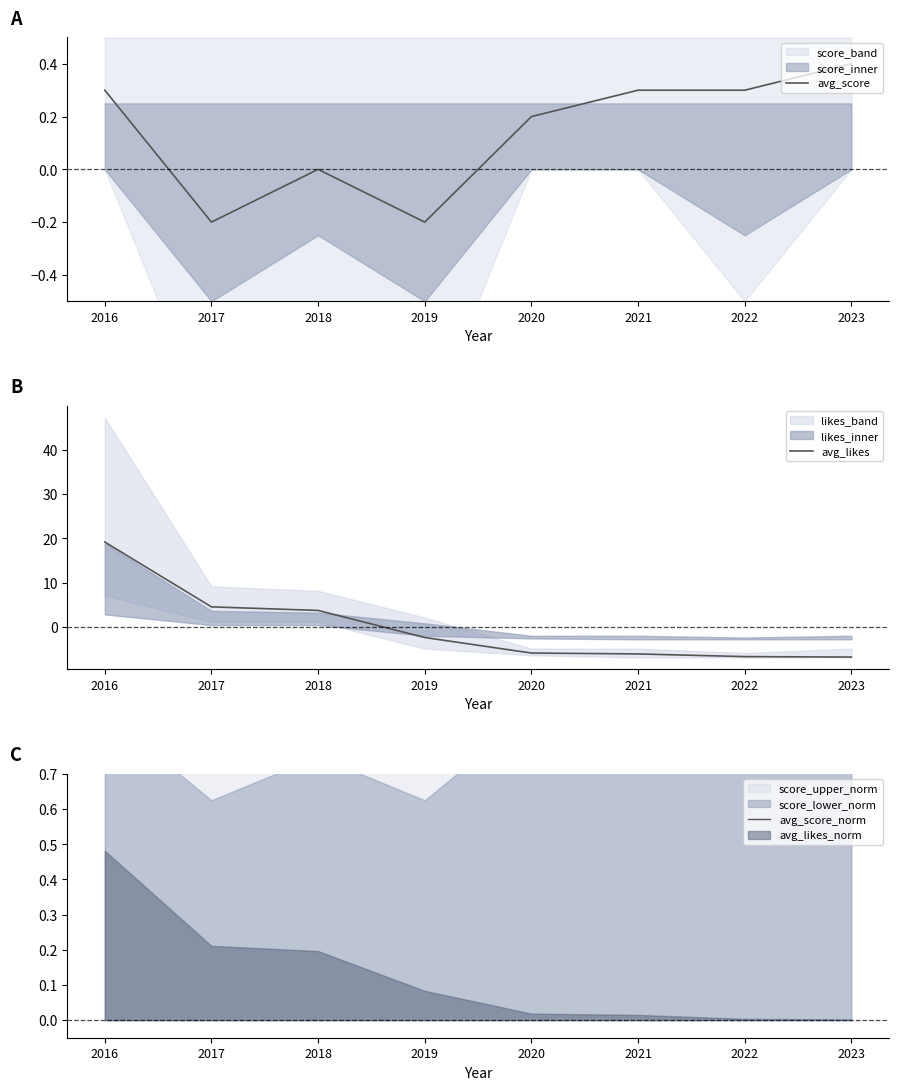

Which series has the largest total across all categories?

avg_score_norm